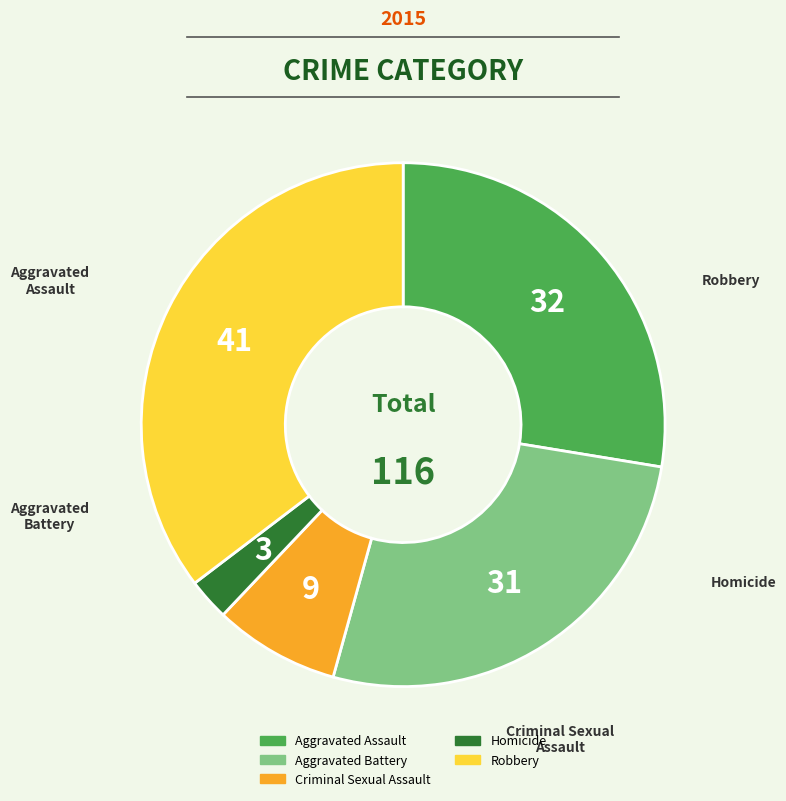

Do Homicide and Criminal Sexual Assault together represent more than half of the pie?

No